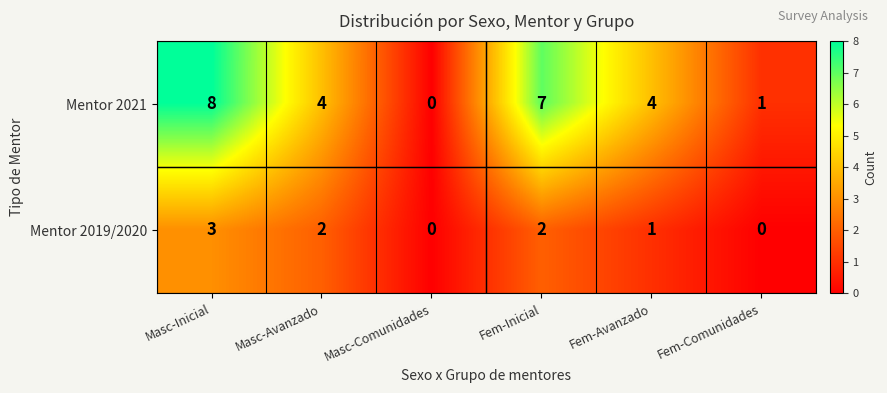

The value of Mentor 2019/2020 at Fem-Inicial is 1. True or false?

False